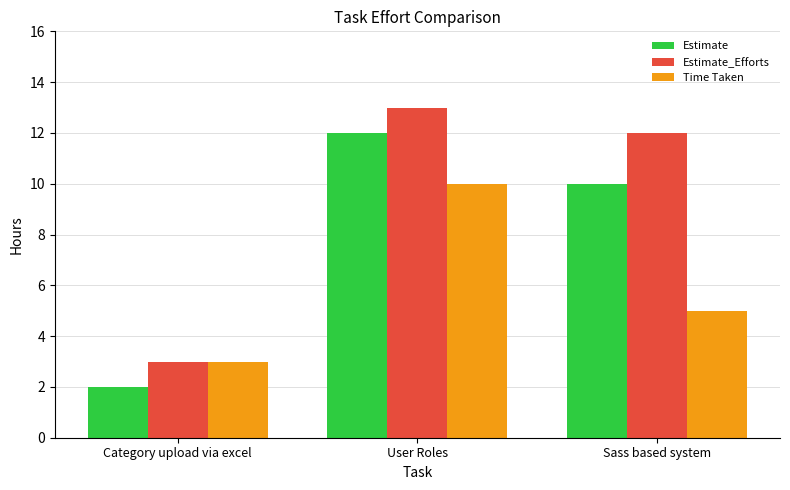

How many categories are shown in the chart?

3